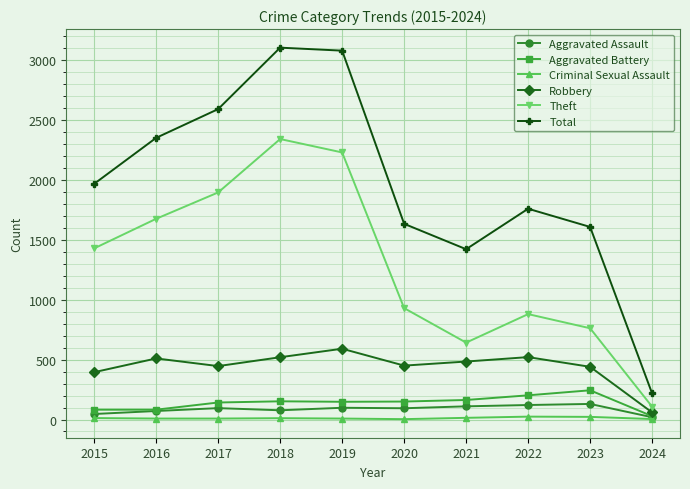

Is this an area chart (filled region under the line)?

No